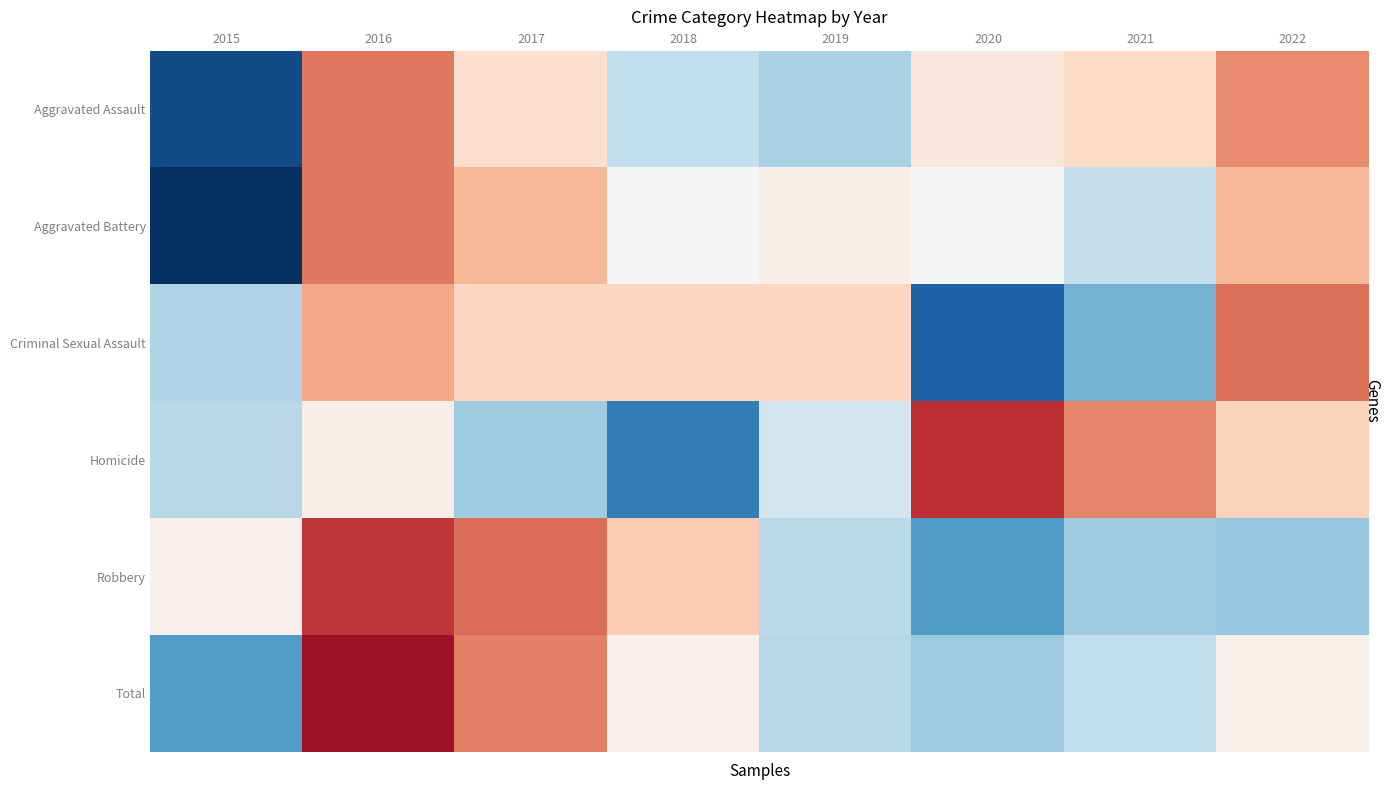

What is the total value across all series at 2018?

-1.0